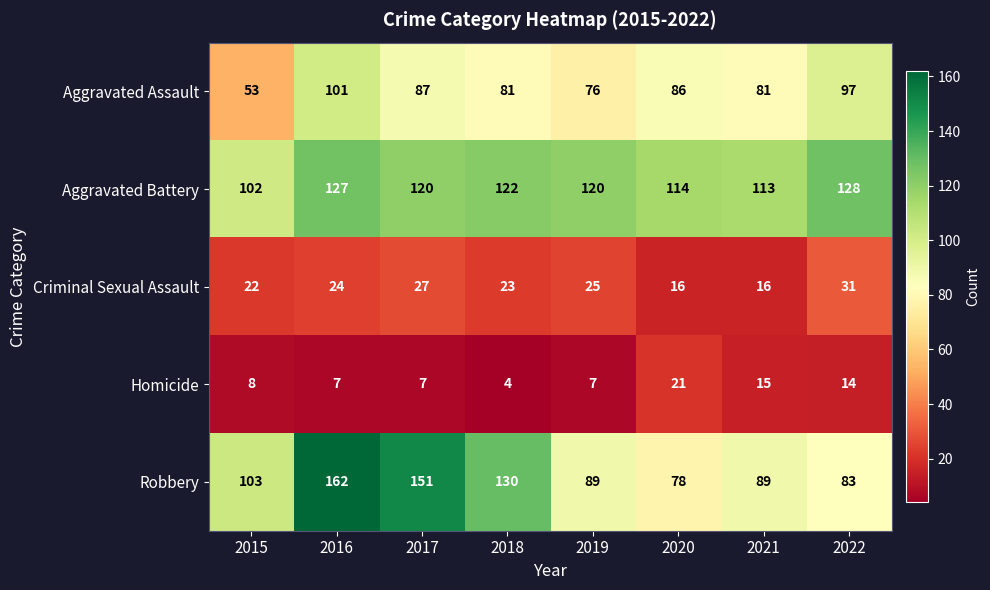

What is the sum of the Robbery values at 2018 and 2019?

219